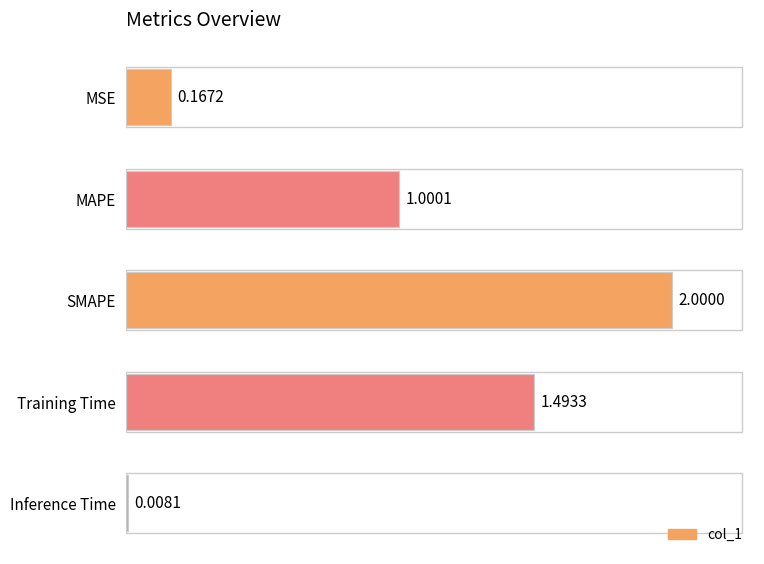

What is the average value?

0.9